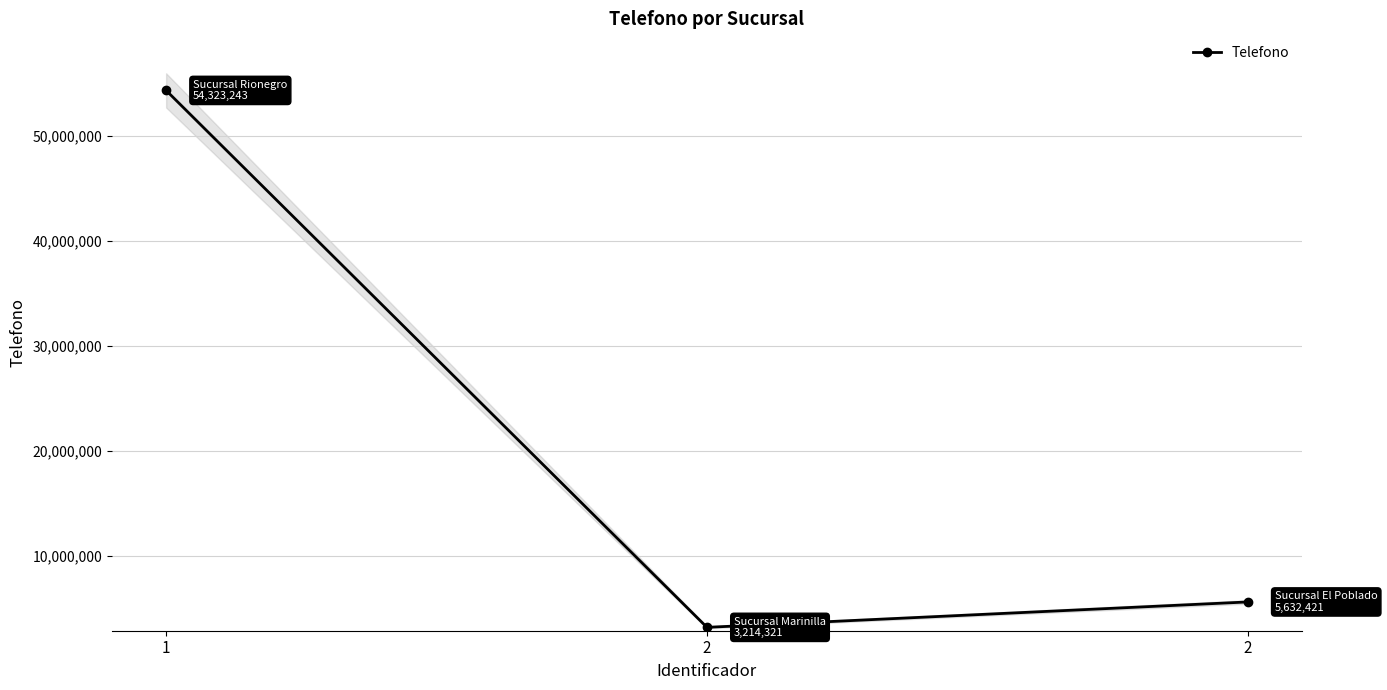

What is the value of the 3rd point from the left?

3214321